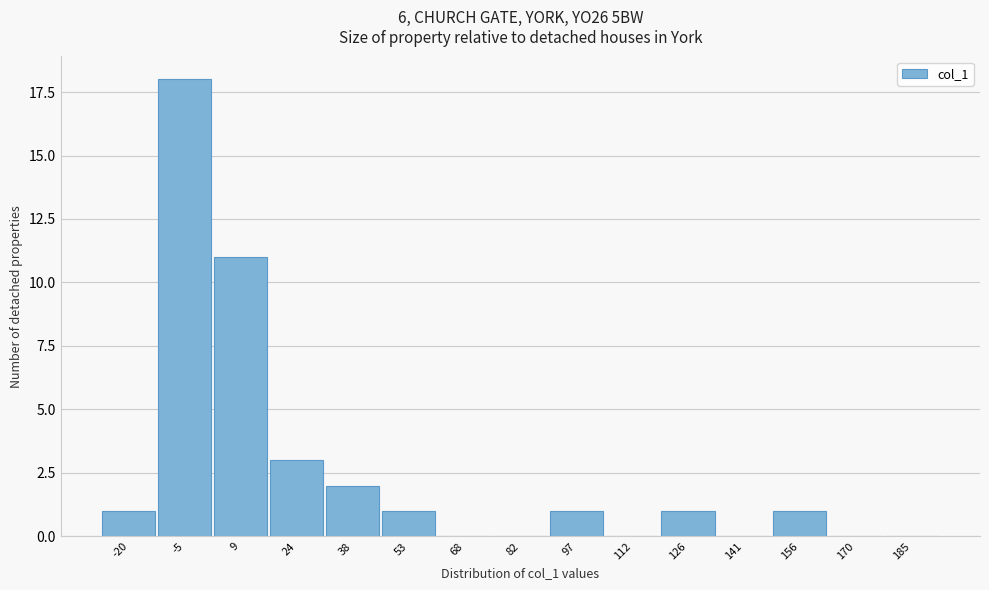

Reading right to left, list all the values displayed in this chart.

185=0	170=0	156=1	141=0	126=1	112=0	97=1	82=0	68=0	53=1	38=2	24=3	9=11	-5=18	-20=1